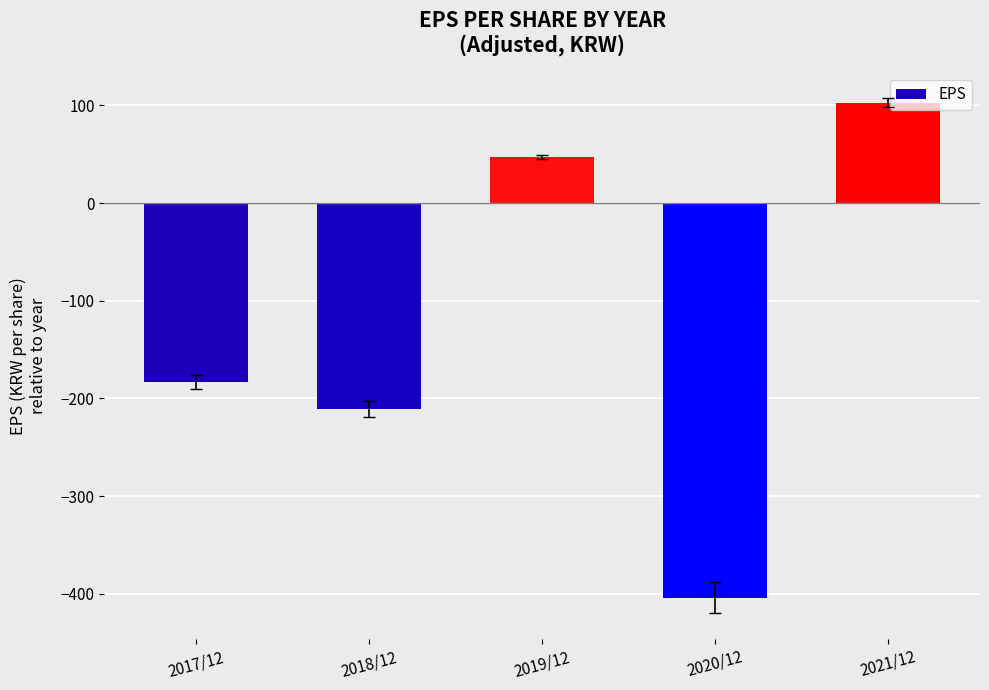

Is it true that the value at 2017/12 is -183?

True